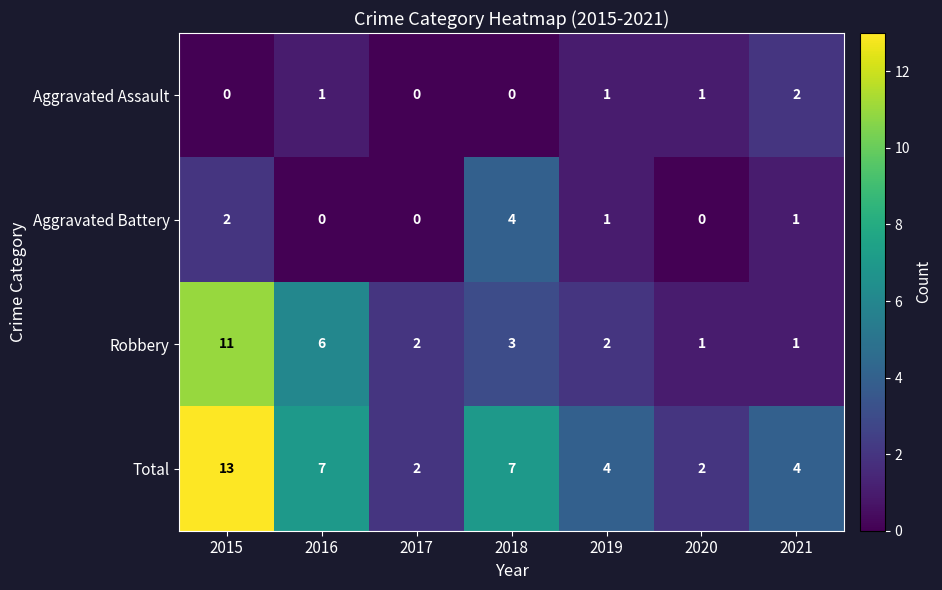

At which label does Total reach its peak?

2015